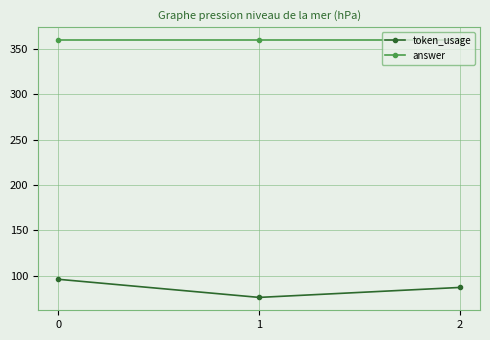

Which series has the largest total across all categories?

answer